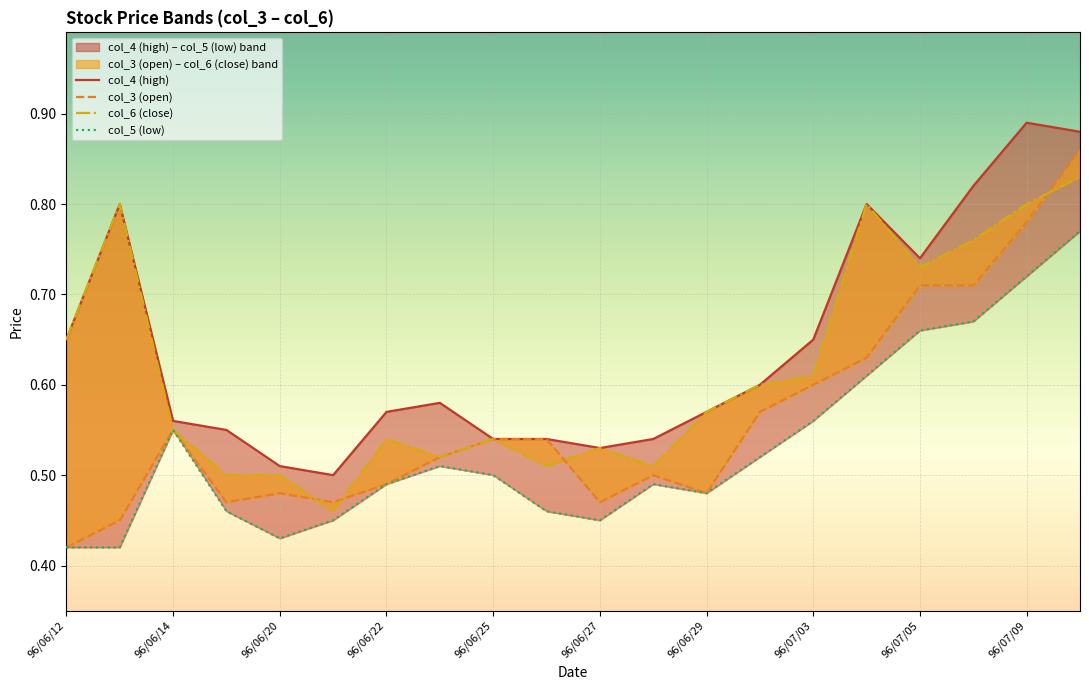

True or false: col_4 (high) and col_3 (open) cross at least once.

False